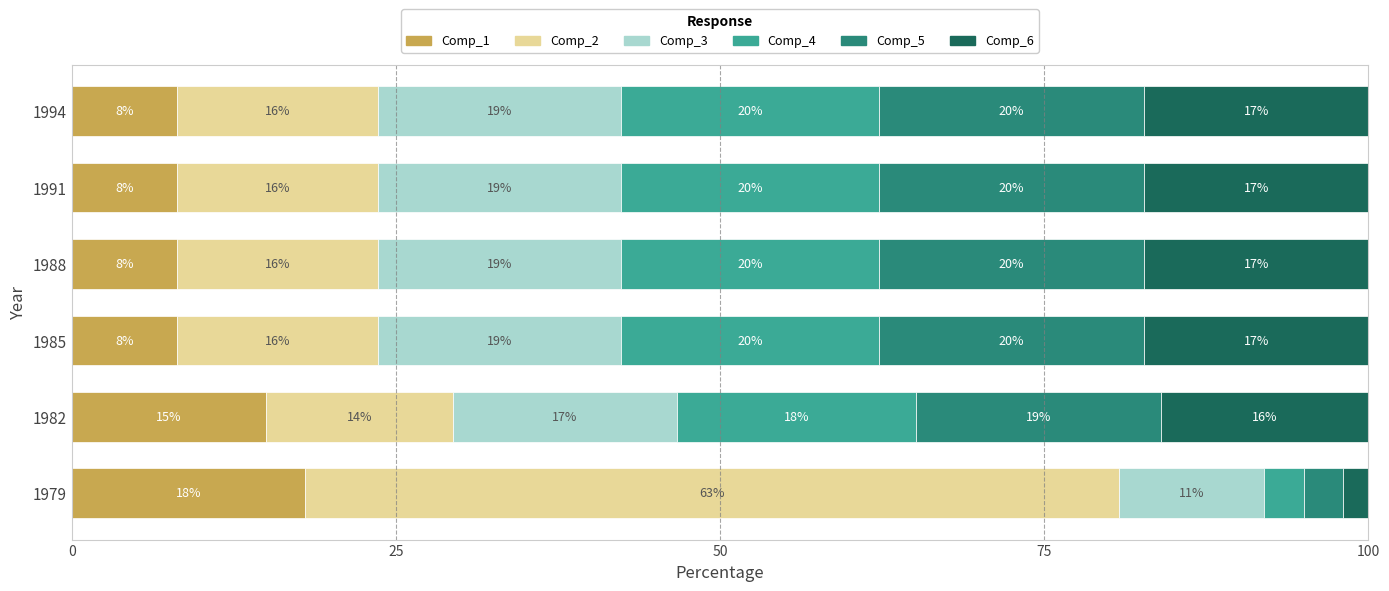

How many categories are shown in the chart?

6